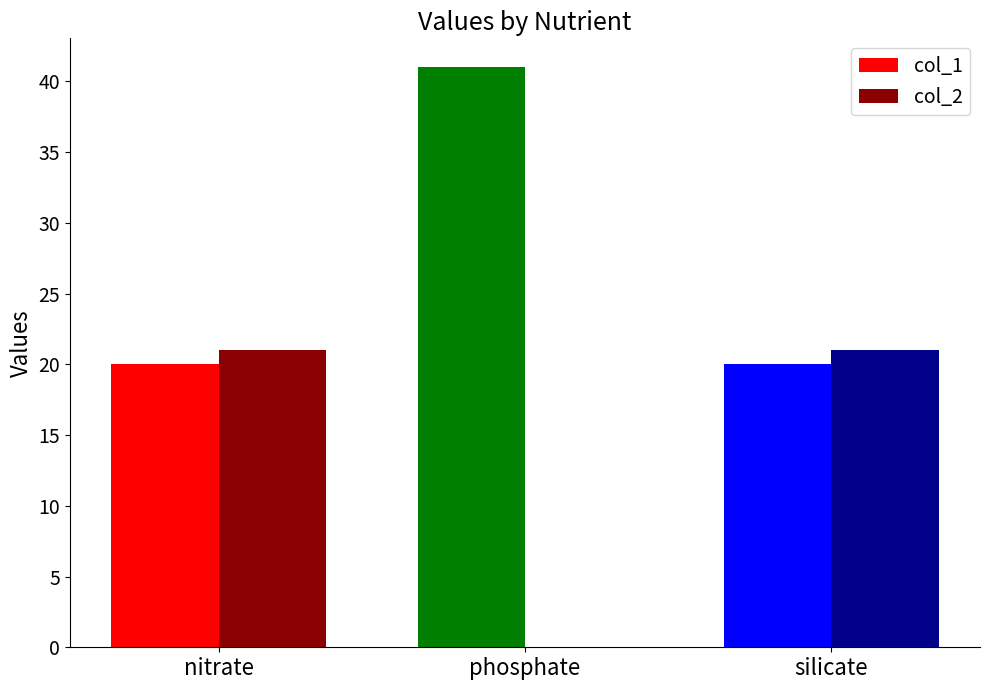

True or false: col_2 has a value of 21 at nitrate.

True